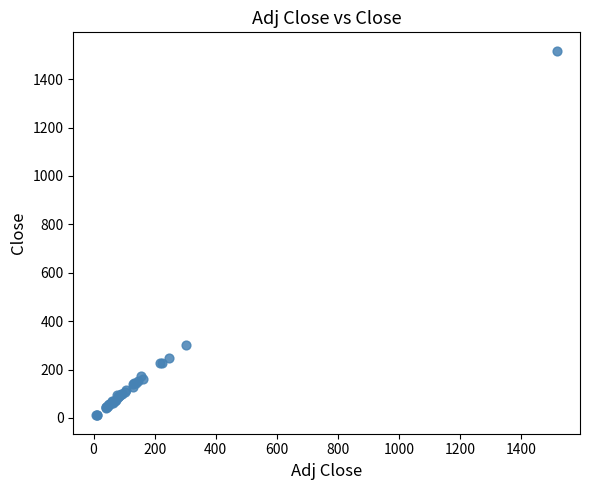

What Y value in the scatter plot is closest to 763?

302.6